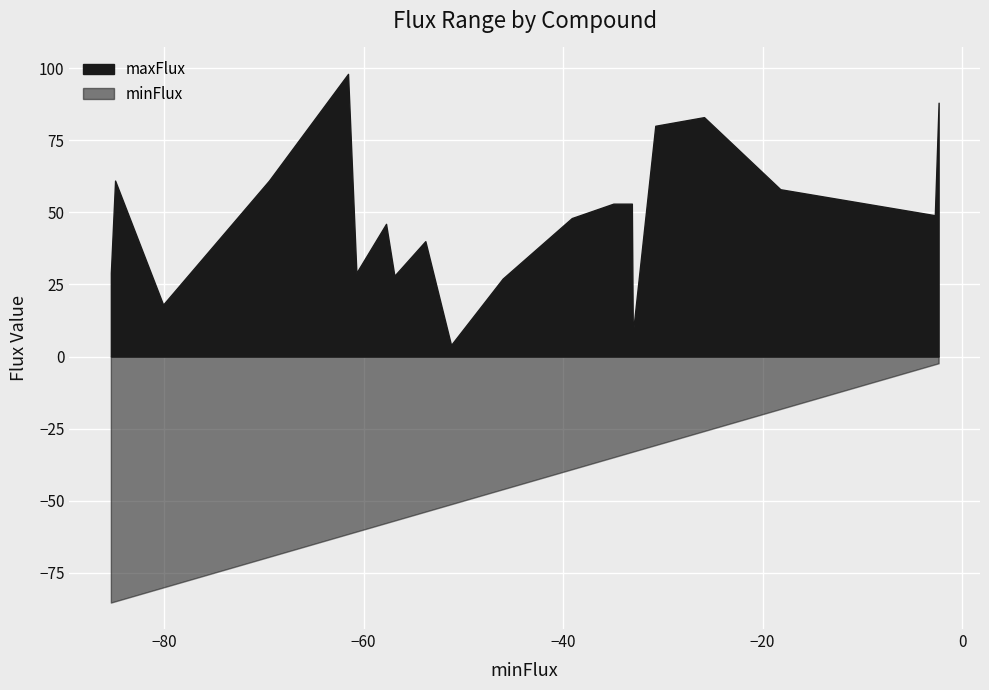

At Mg, list the series in order from smallest to largest.

minFlux, maxFlux